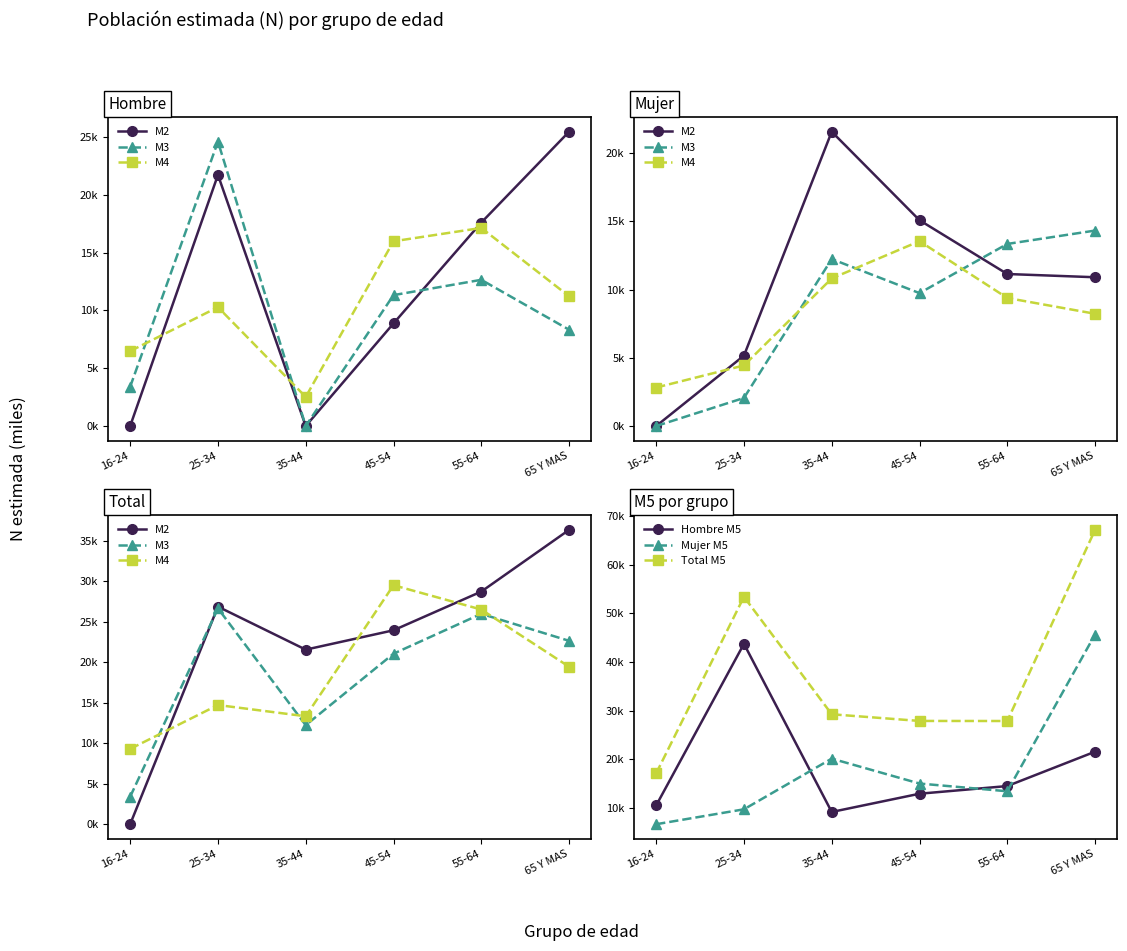

At which label is Mujer M5 closest to 26?

35-44